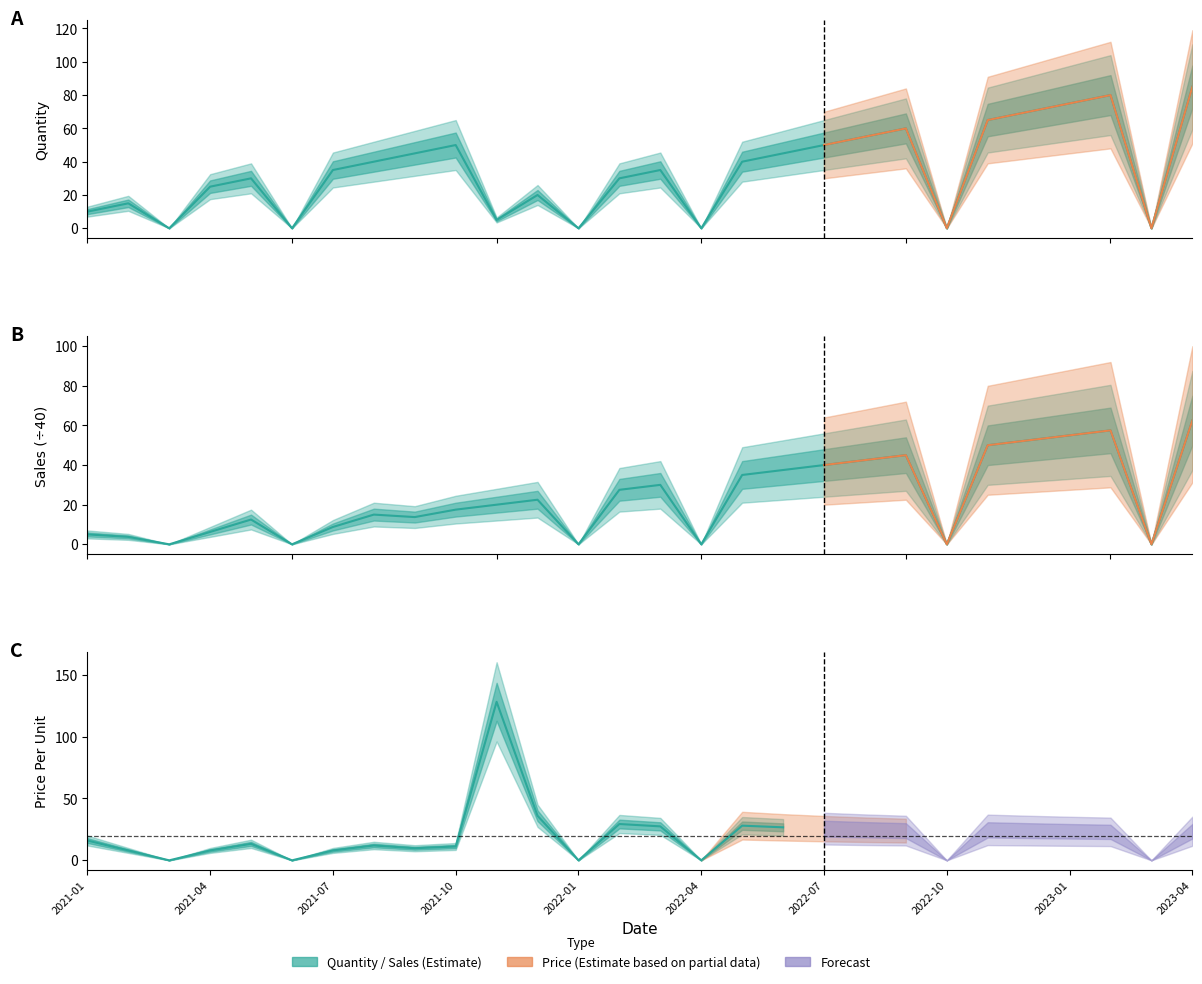

At 2022-12, list the series in order from largest to smallest.

Quantity, Sales